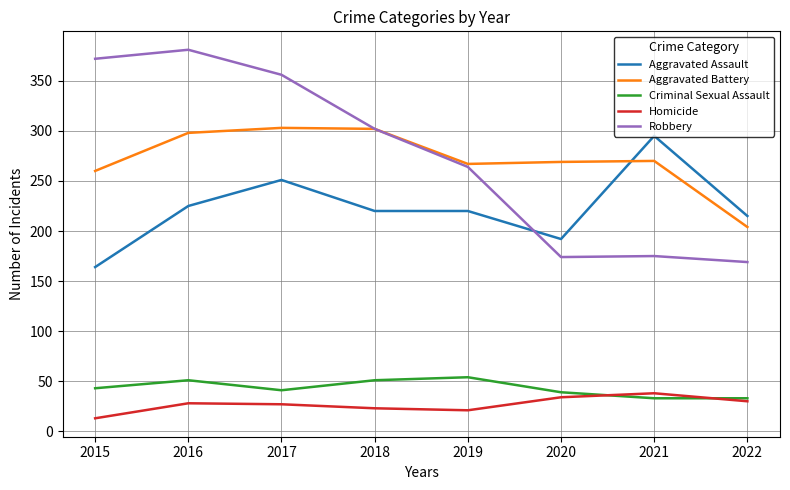

The Criminal Sexual Assault series shows 16 at 2020. True or false?

False